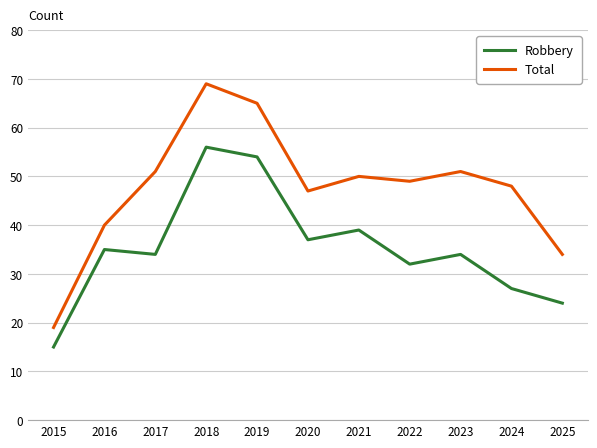

Which category has the highest value in the Robbery series?

2018